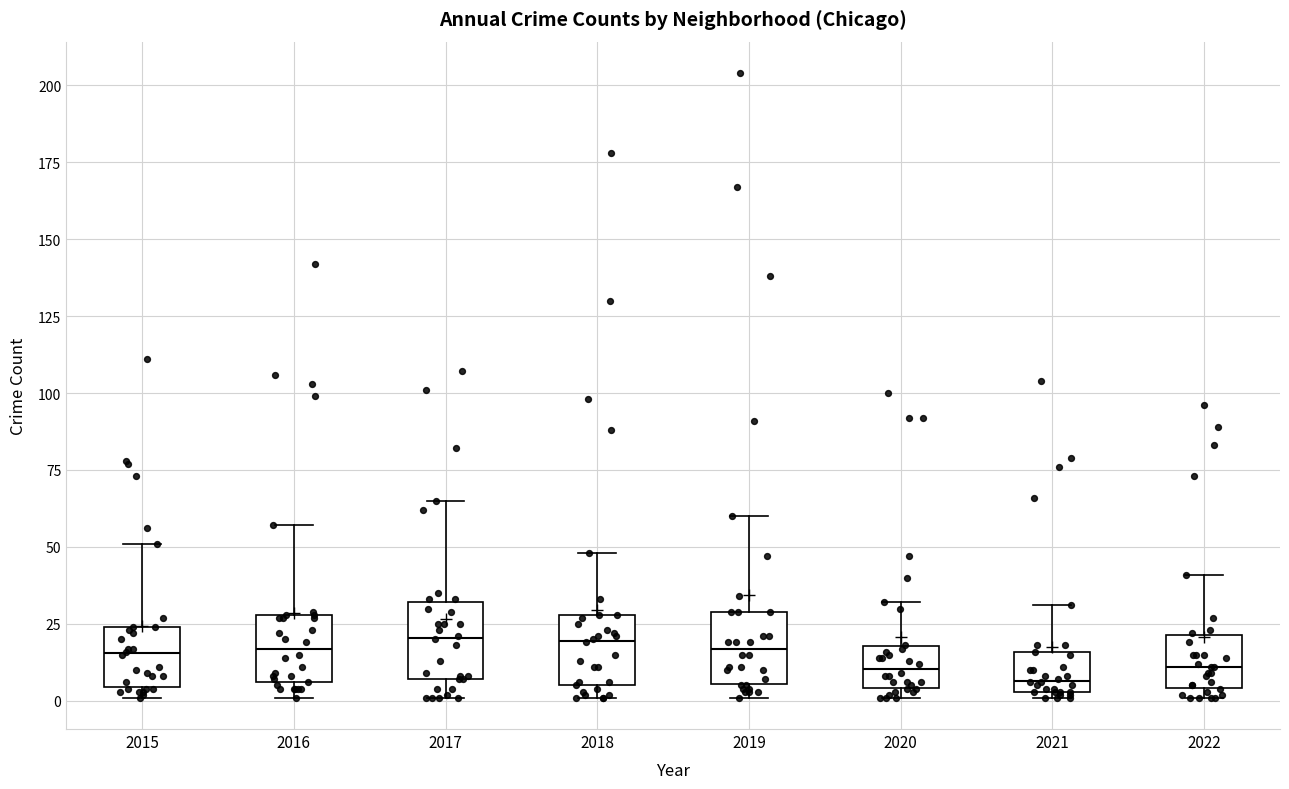

Reading left to right, transcribe this box plot: for each box, give where its median line is, the range the box spans, and where its two whiskers end, as read against the y-axis. The values are not printed on the chart, so give them approximately, as read against the axis.

2015: median 15, box 5 to 25, whiskers 0 to 50
2016: median 15, box 5 to 30, whiskers 0 to 55
2017: median 20, box 5 to 30, whiskers 0 to 65
2018: median 20, box 5 to 30, whiskers 0 to 50
2019: median 15, box 5 to 30, whiskers 0 to 60
2020: median 10, box 5 to 20, whiskers 0 to 30
2021: median 5 (just above the box's lower edge), box 5 to 15, whiskers 0 to 30
2022: median 10, box 5 to 20, whiskers 0 to 40